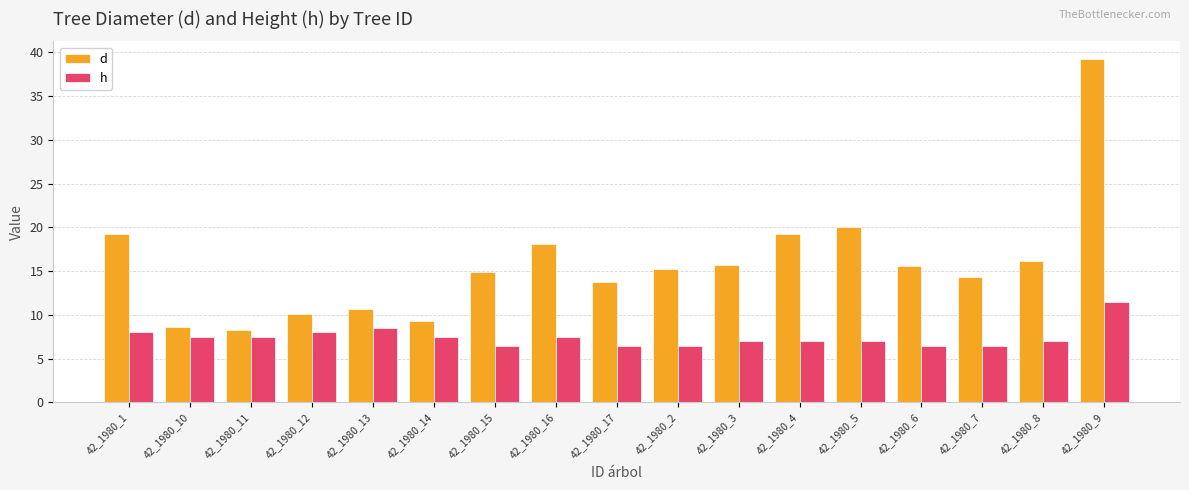

At which category is the sum across all series the highest?

42_1980_9